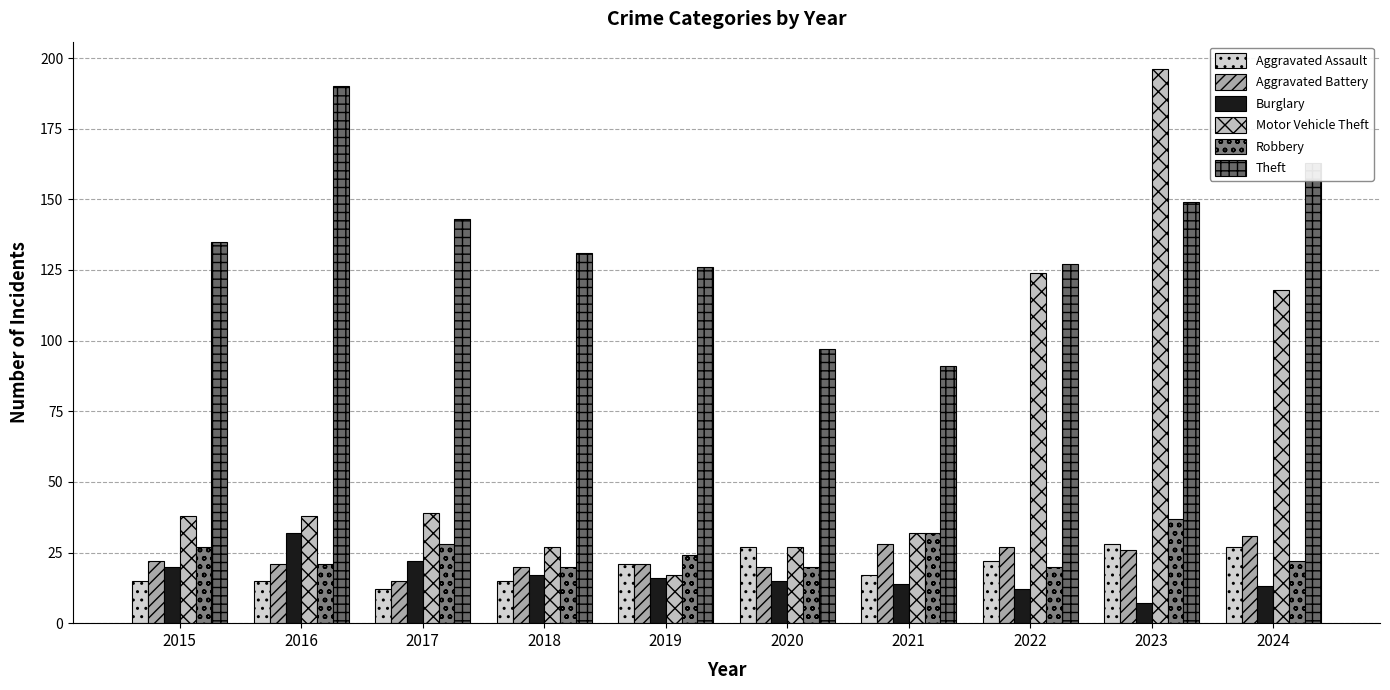

Is the value of Burglary at 2019 greater than the value of Aggravated Battery at 2022?

No